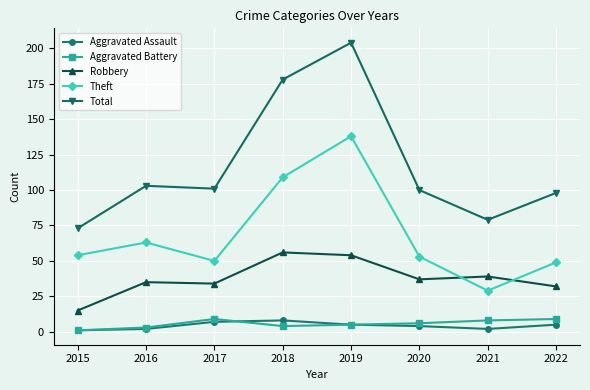

Reading left to right, extract all data points from this chart.

Aggravated Assault: 1	2	7	8	5	4	2	5
Aggravated Battery: 1	3	9	4	5	6	8	9
Robbery: 15	35	34	56	54	37	39	32
Theft: 54	63	50	109	138	53	29	49
Total: 73	103	101	178	204	100	79	98